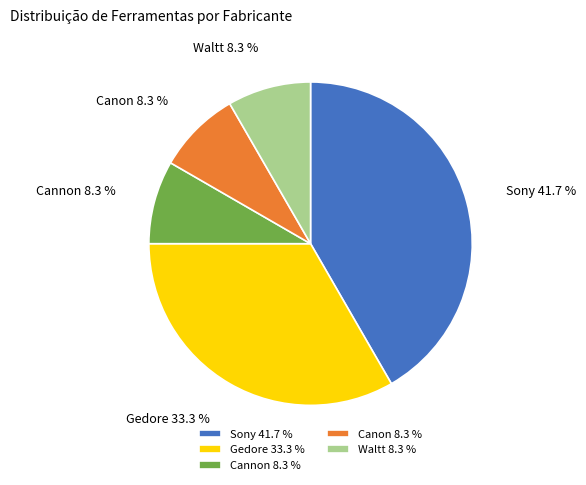

What percentage is the Waltt slice, to the nearest percent?

8%